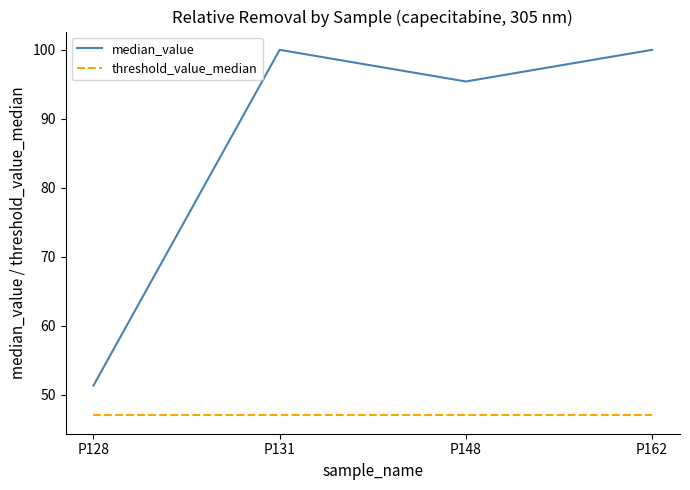

What are all the series names shown in the legend?

median_value, threshold_value_median